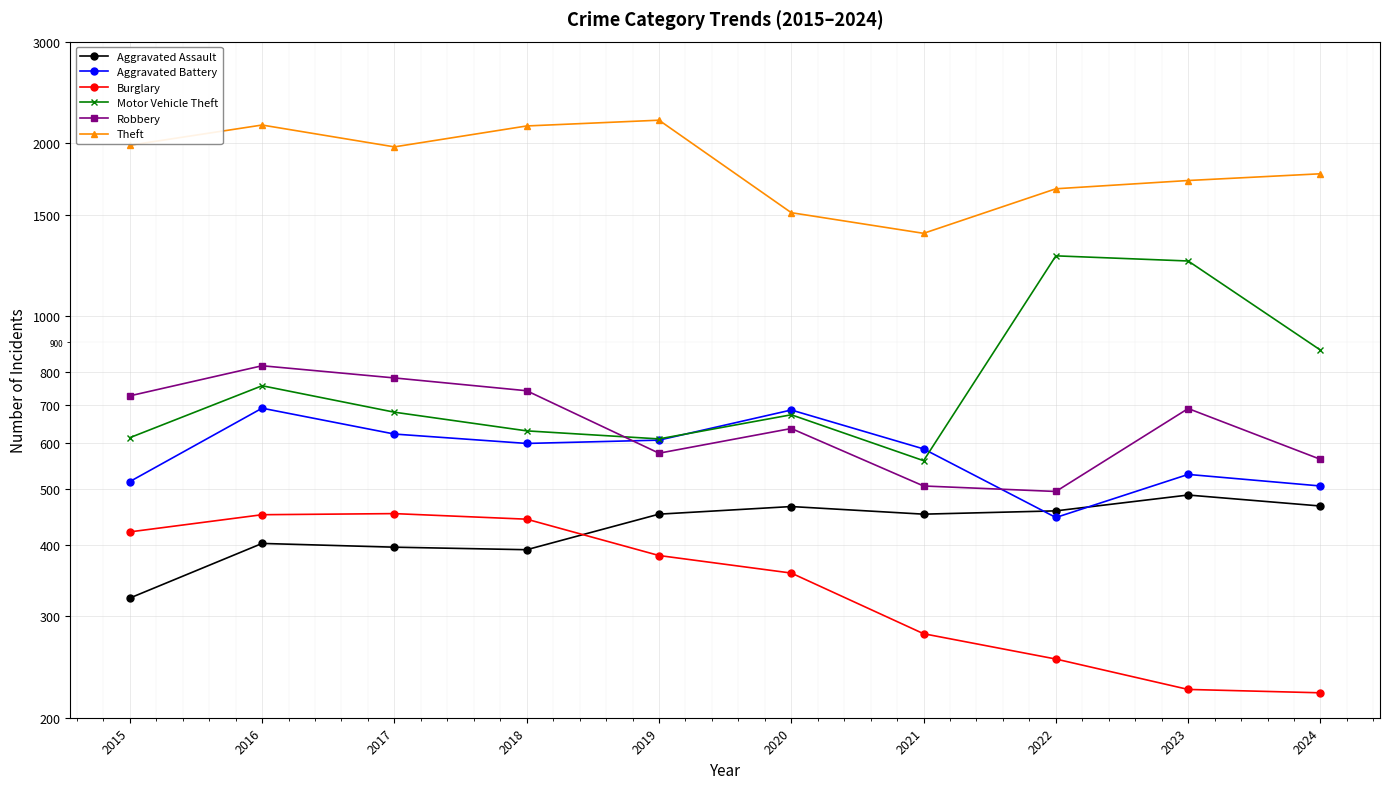

Is this an area chart (filled region under the line)?

No